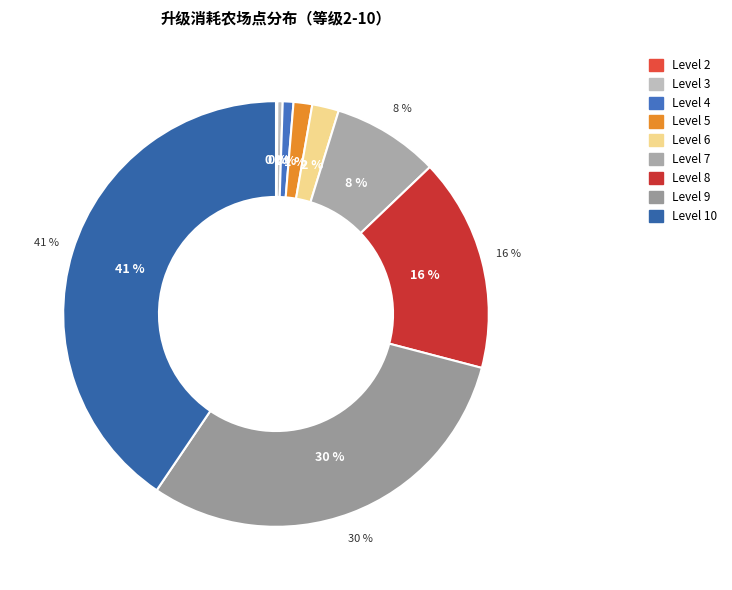

Rank the categories by value from lowest to highest.

Level 2, Level 3, Level 4, Level 5, Level 6, Level 7, Level 8, Level 9, Level 10